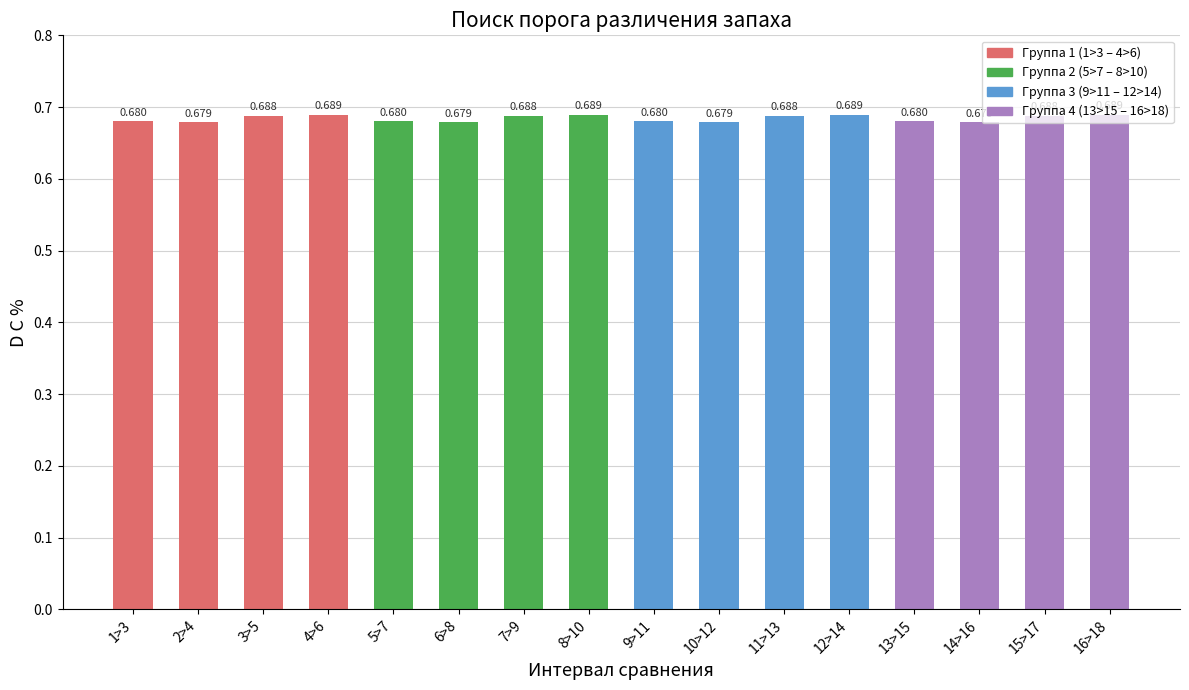

Rank the categories by value from lowest to highest.

2>4, 6>8, 10>12, 14>16, 13>15, 1>3, 5>7, 9>11, 3>5, 7>9, 11>13, 15>17, 4>6, 8>10, 12>14, 16>18